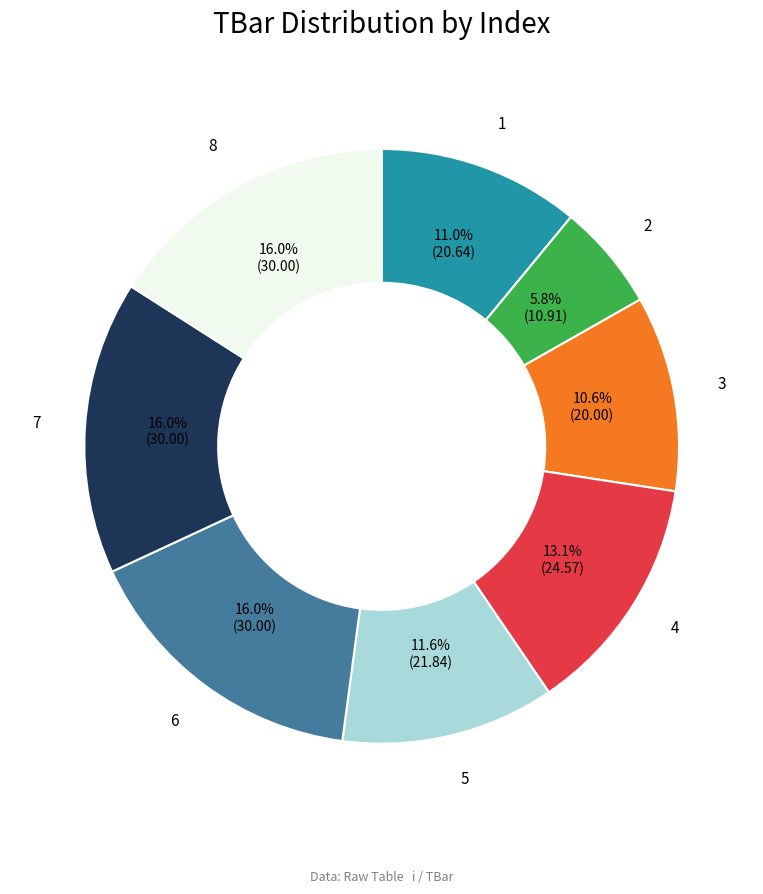

Is there any slice that represents more than half of the pie?

No